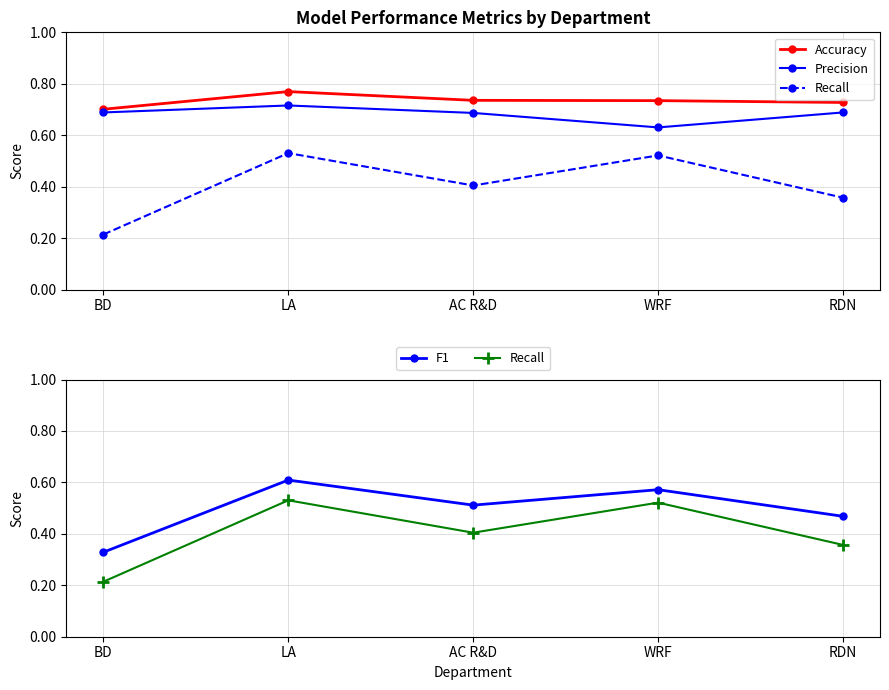

What position from the left is AC R&D?

3